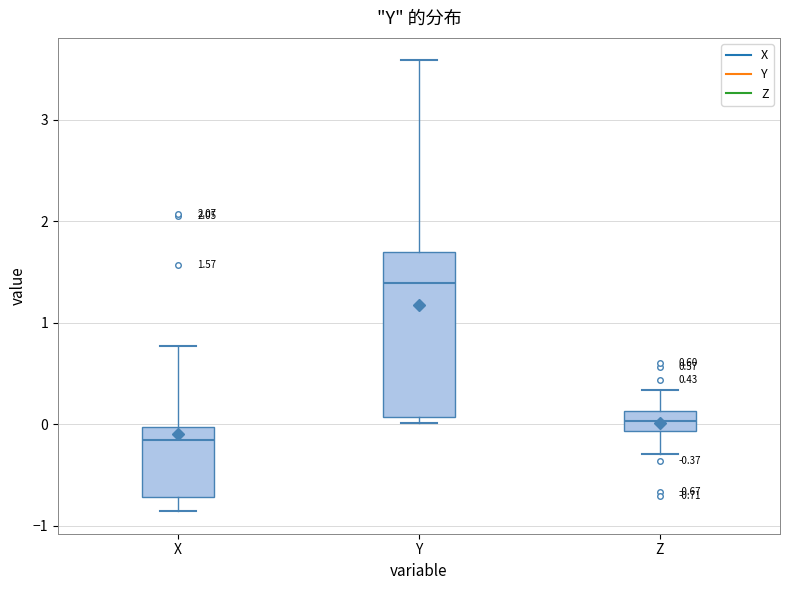

Which box has the highest median line?

Y